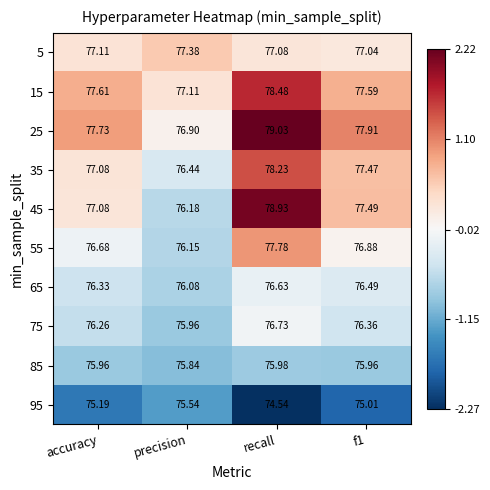

Rank the series at f1 from lowest to highest value.

95, 85, 75, 65, 55, 5, 35, 45, 15, 25